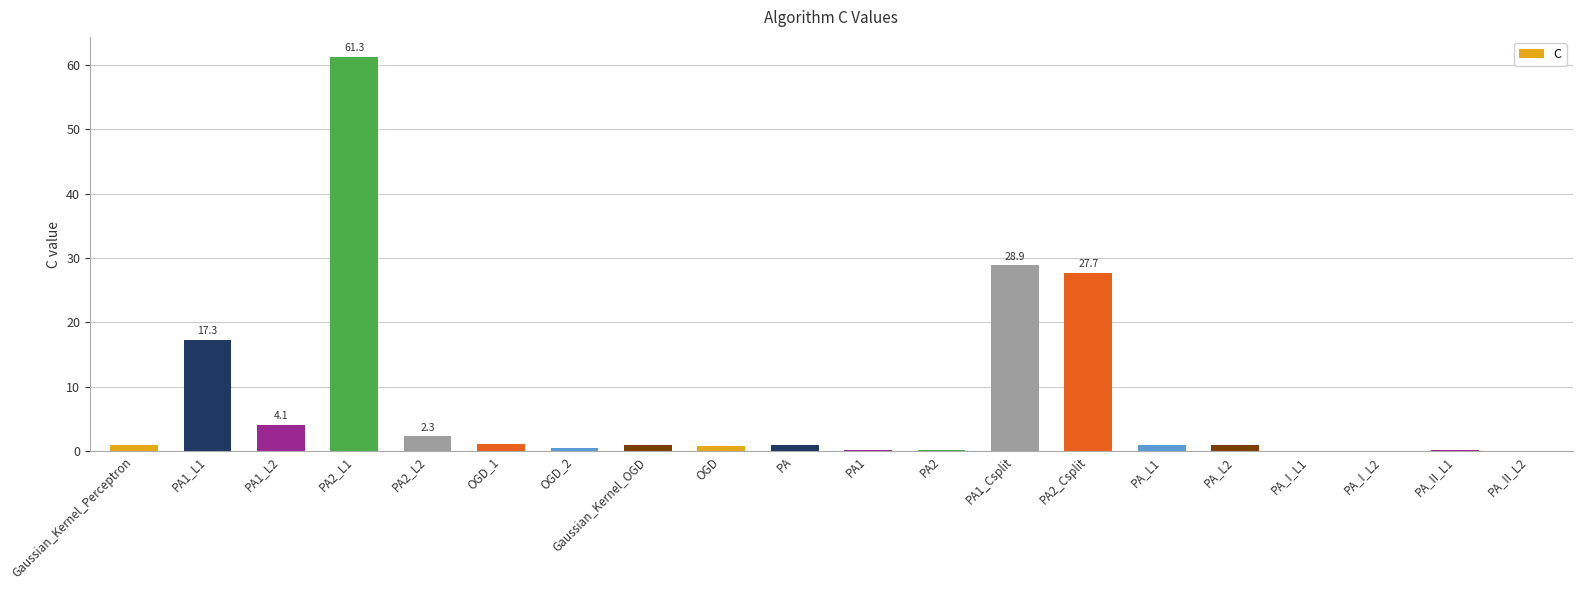

True or false: the data shows 27.7 at PA2_Csplit.

True